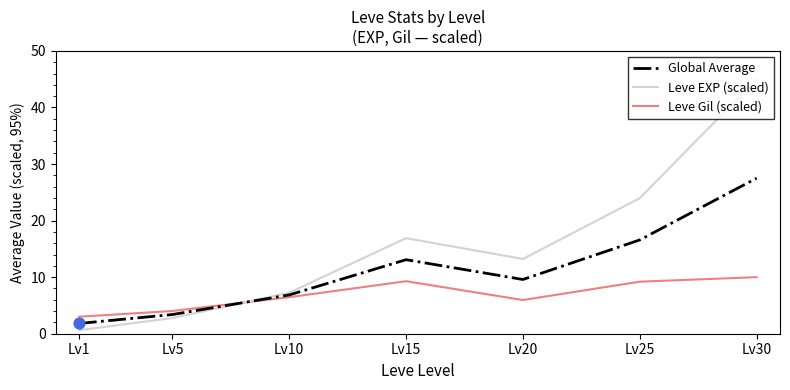

What is the spread (max minus min) of values at Lv20?

7.3